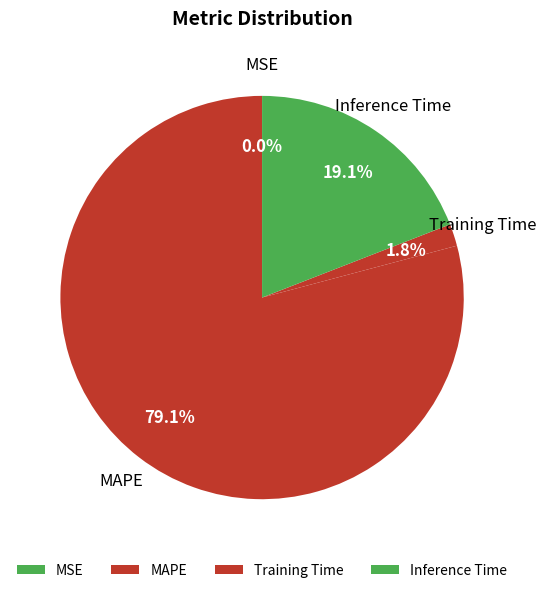

Is it true that MAPE is 79% of the pie?

True